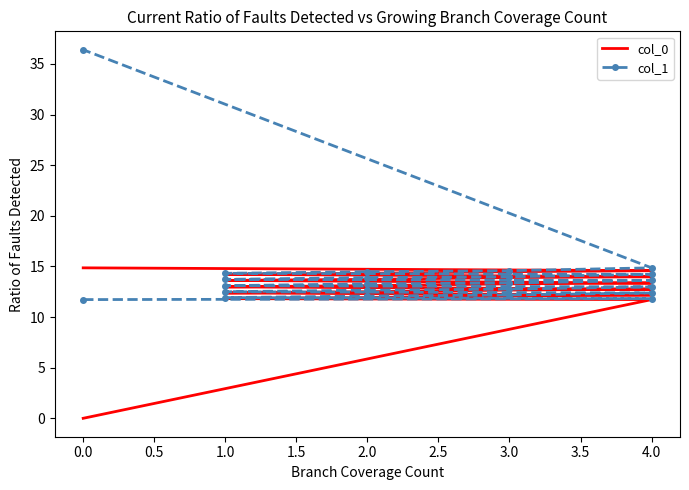

True or false: col_0 and col_1 intersect in this chart.

False